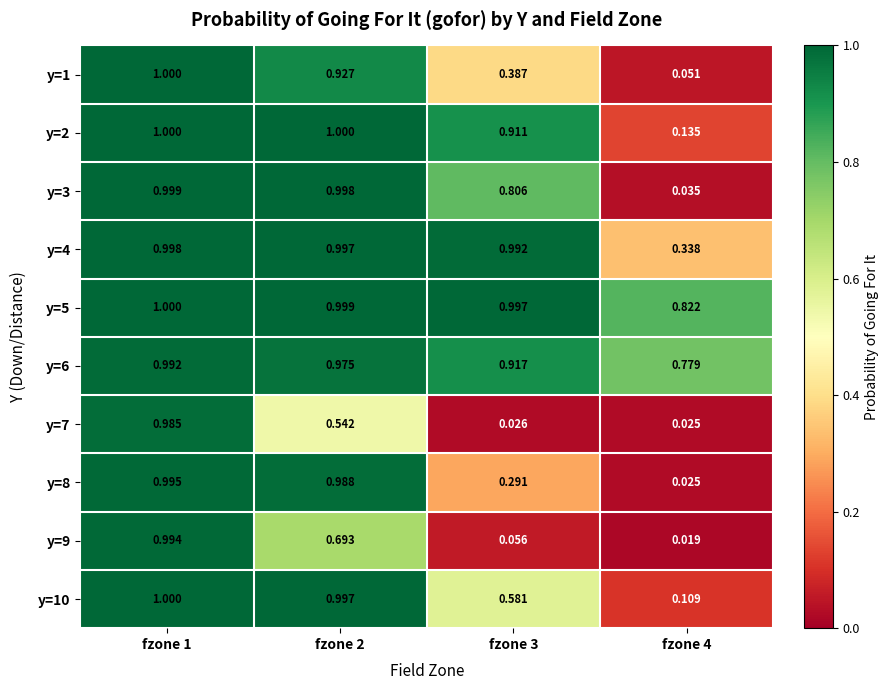

Rank the series by their maximum value, from highest to lowest.

y=2, y=5, y=10, y=1, y=3, y=4, y=8, y=9, y=6, y=7